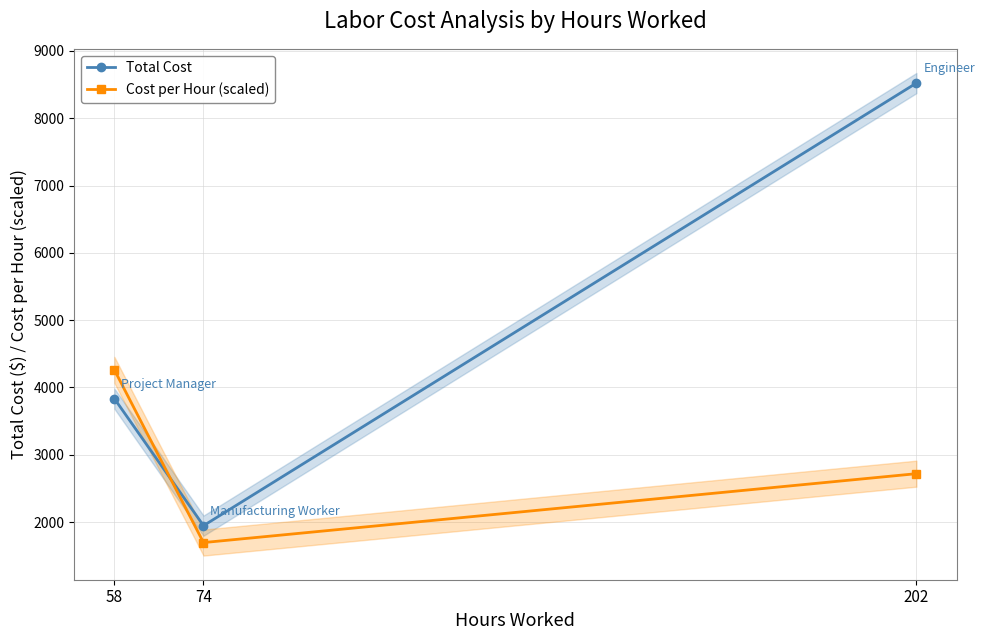

How many lines are shown in the chart?

2